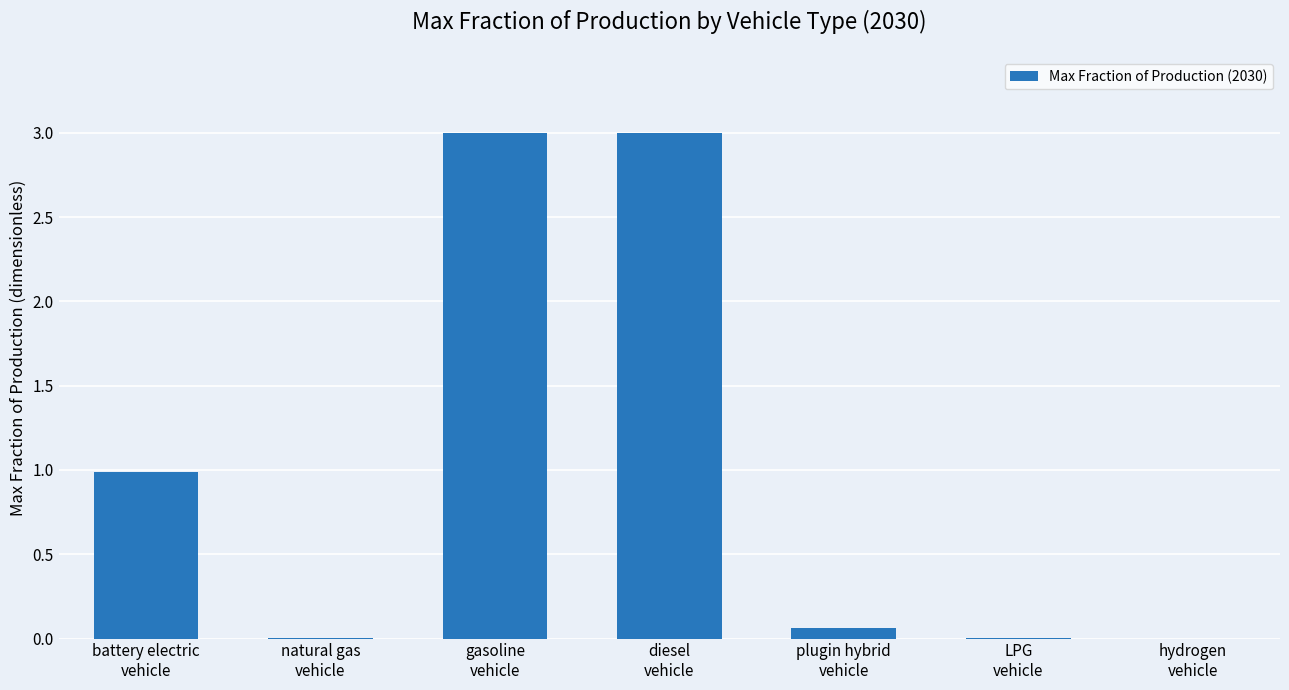

What is the sum of all values?

7.0